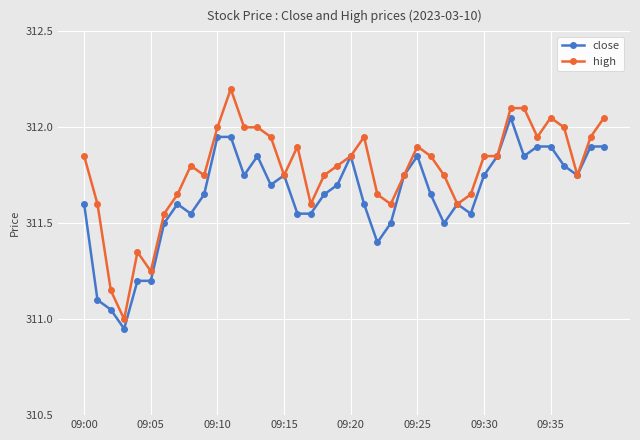

Which series has the largest range (max minus min)?

high